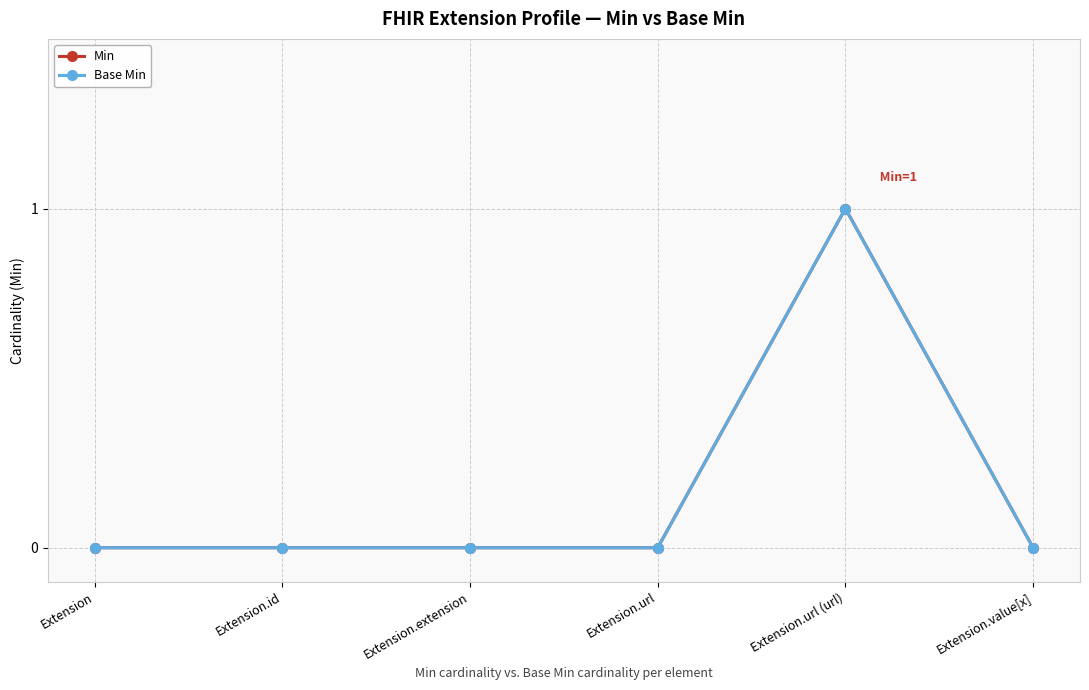

Is the value of Base Min at Extension.extension greater than the value of Min at Extension.url?

No